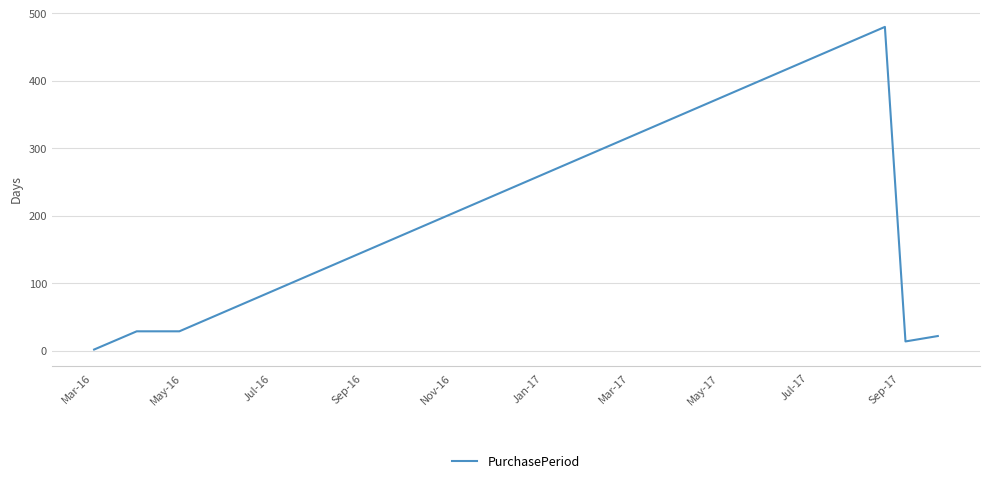

What is the greatest value displayed?

480